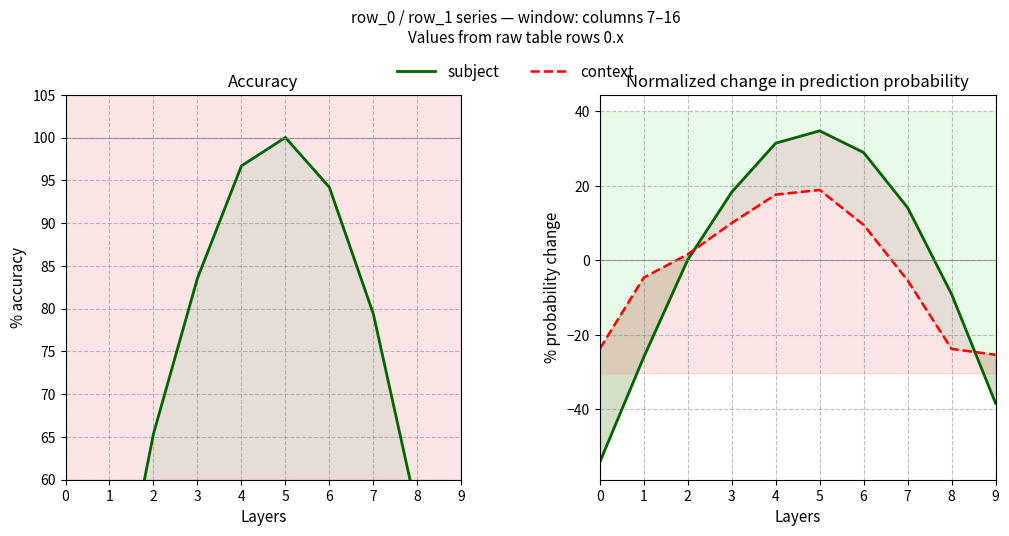

What is the value of the subject point at the 1st from the left?

-54.2